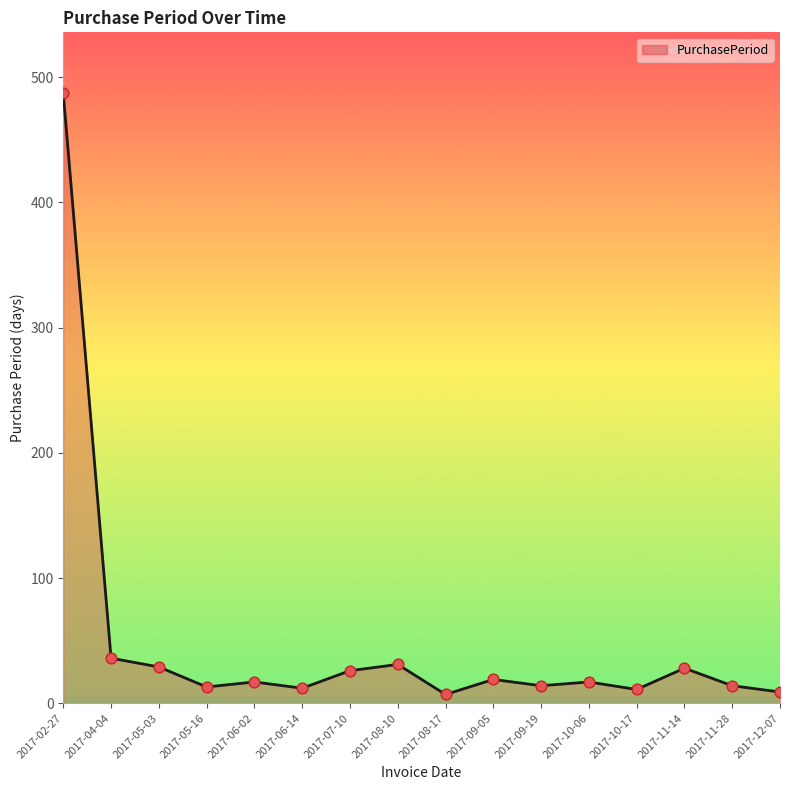

What is the change in value from 2017-09-05 to 2017-12-07?

-10